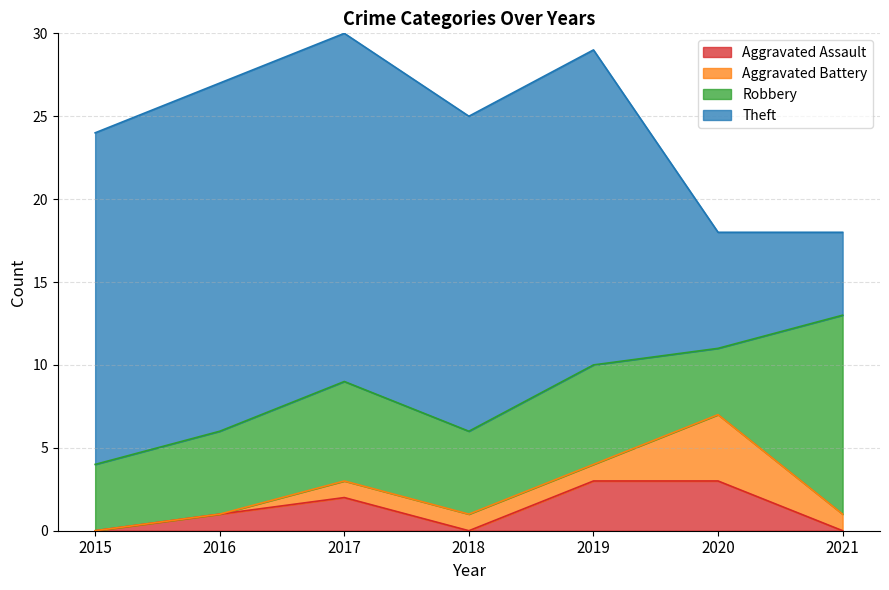

How many lines are shown in the chart?

4